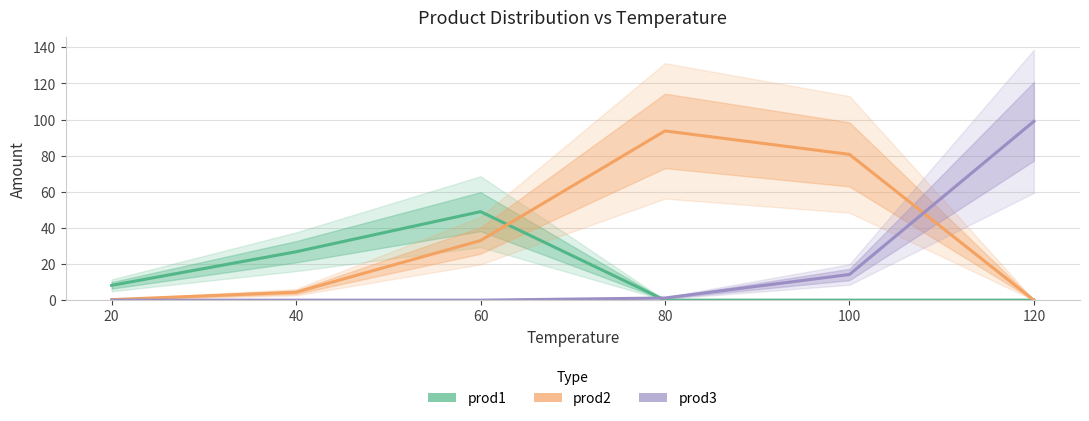

What is the difference between the prod1 values at 100 and 60?

49.0